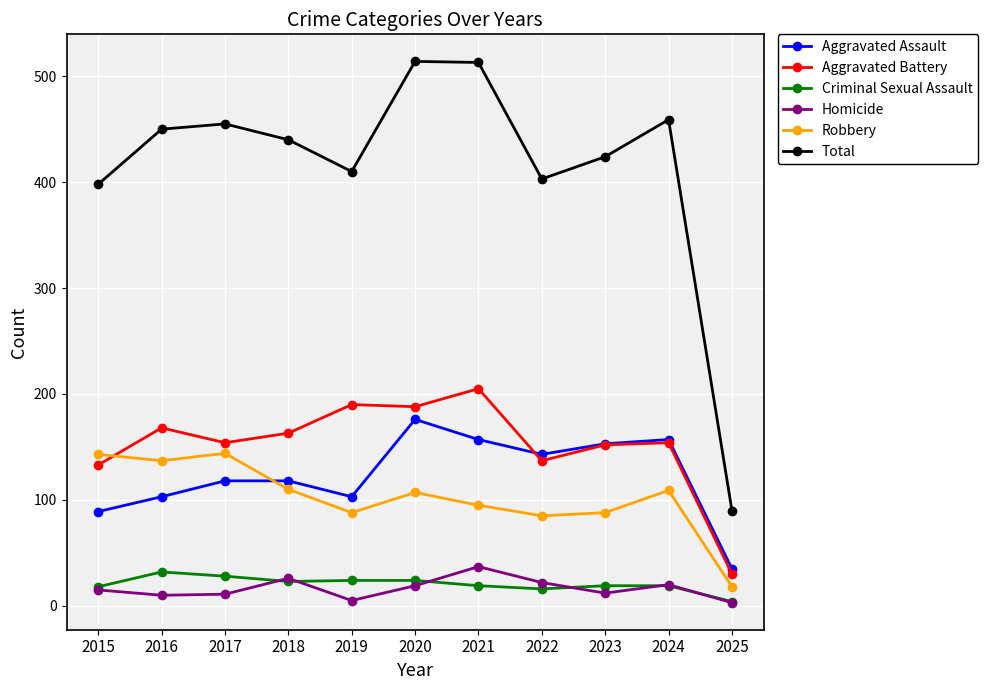

At how many categories does at least one series exceed 416?

7